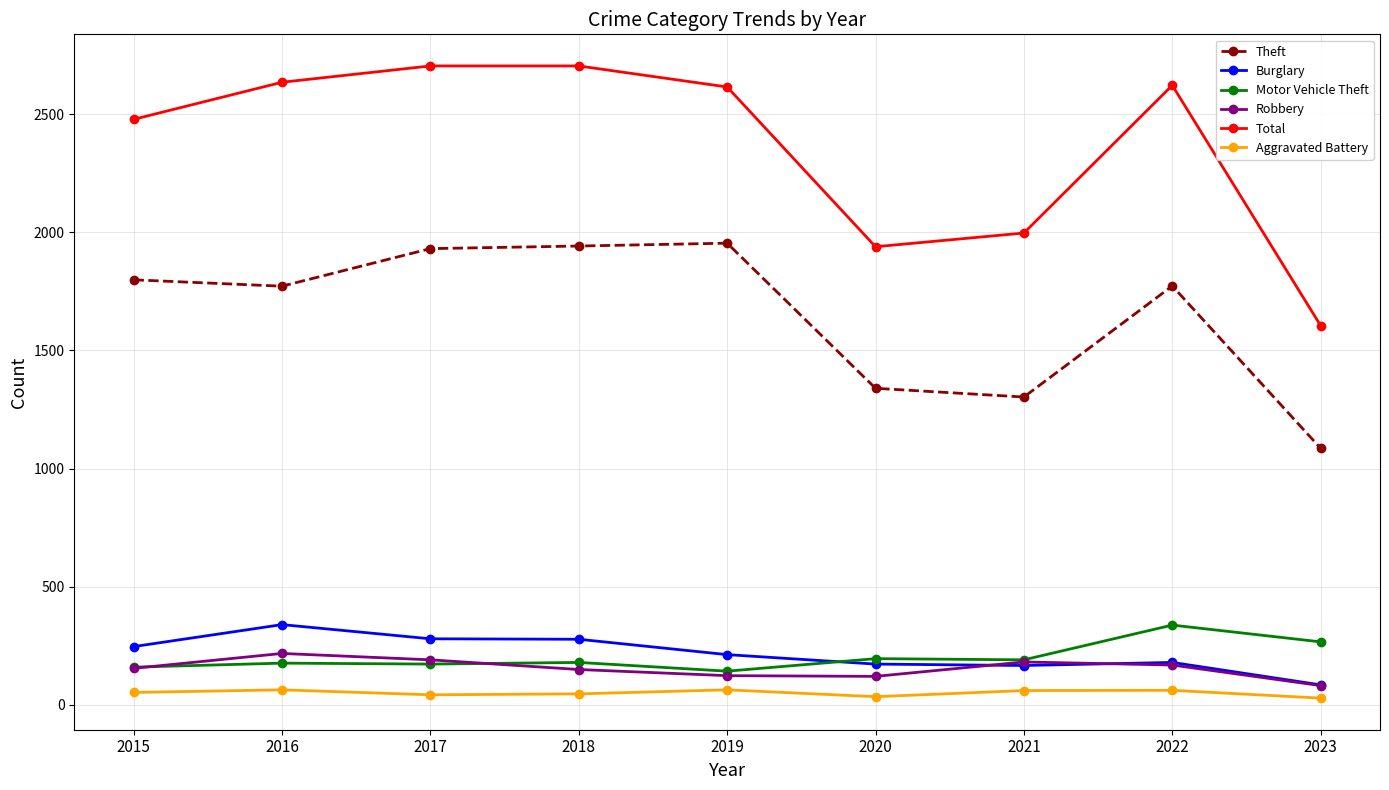

What are all the series names shown in the legend?

Theft, Burglary, Motor Vehicle Theft, Robbery, Total, Aggravated Battery